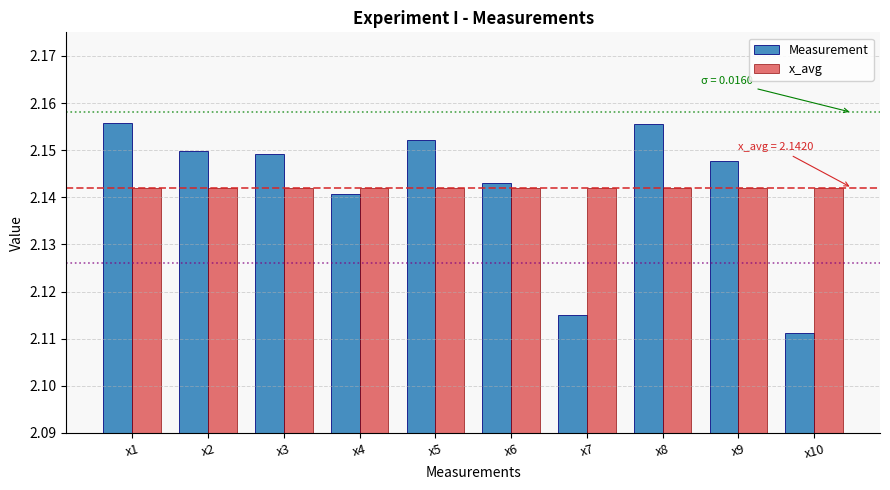

Is the value of x_avg at x9 greater than the value of Measurement at x3?

No